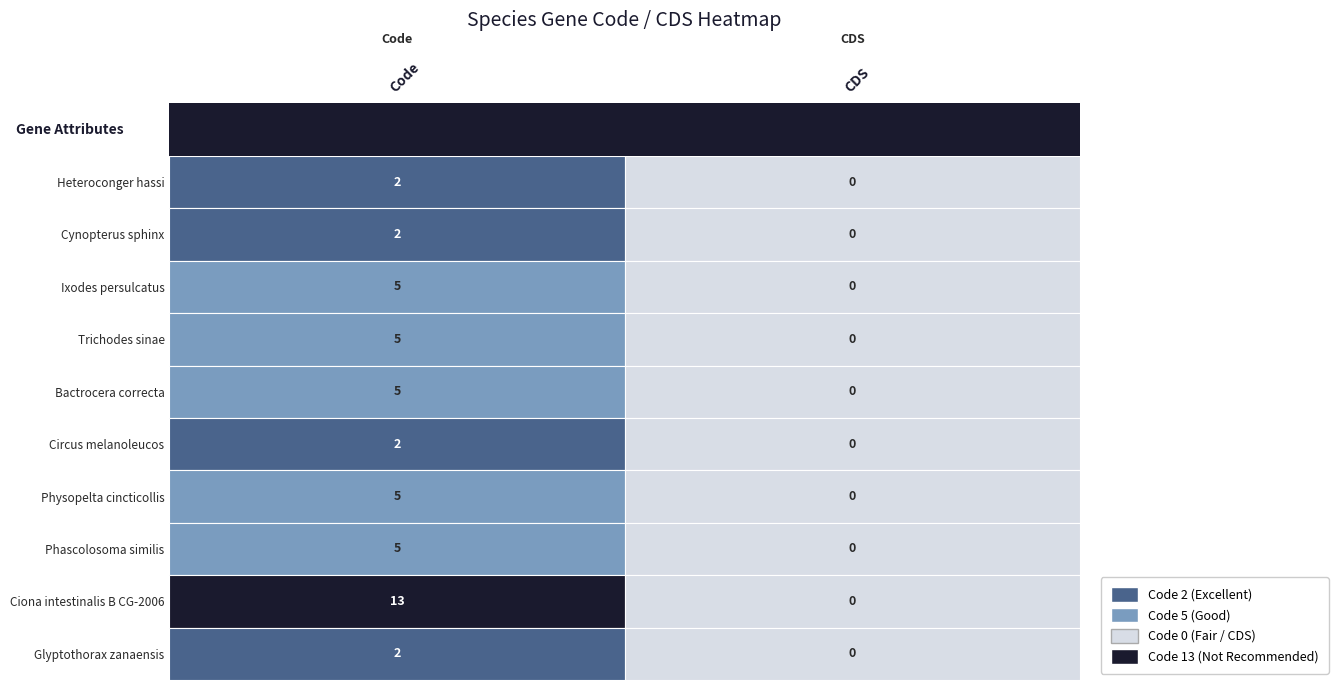

What value does the Heteroconger hassi series have at 0?

2